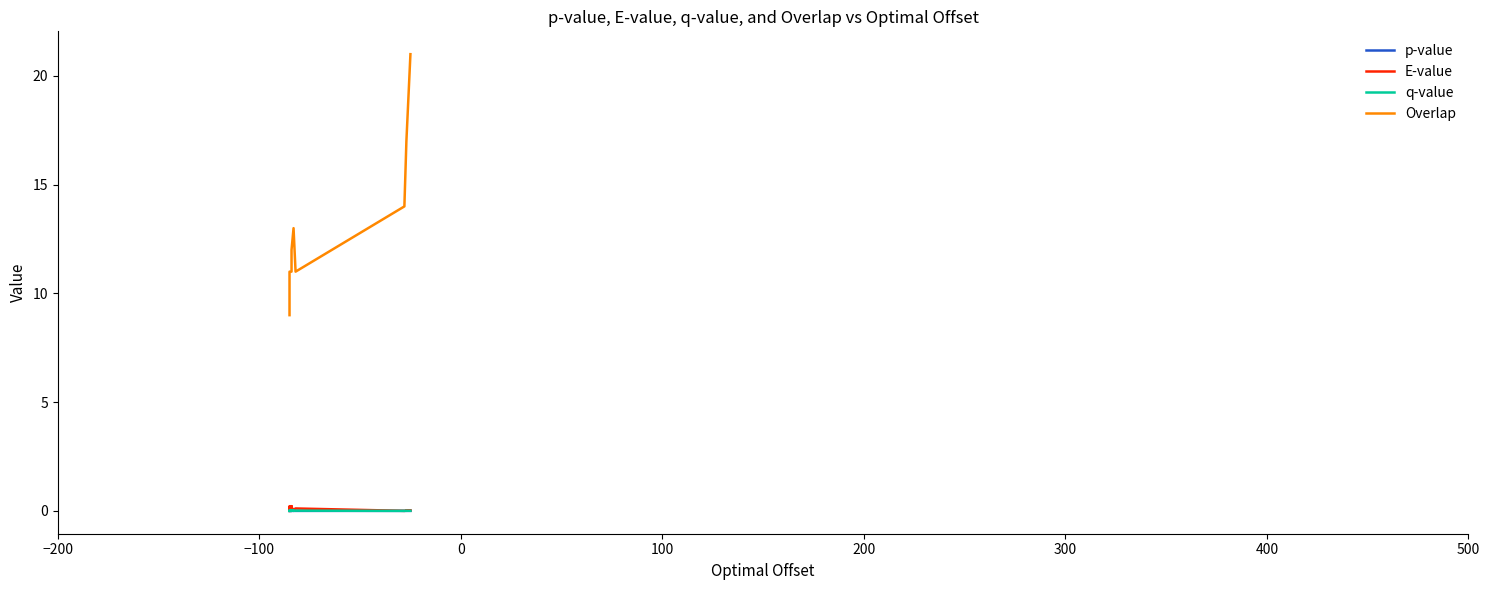

What is the maximum value shown in the chart?

21.0